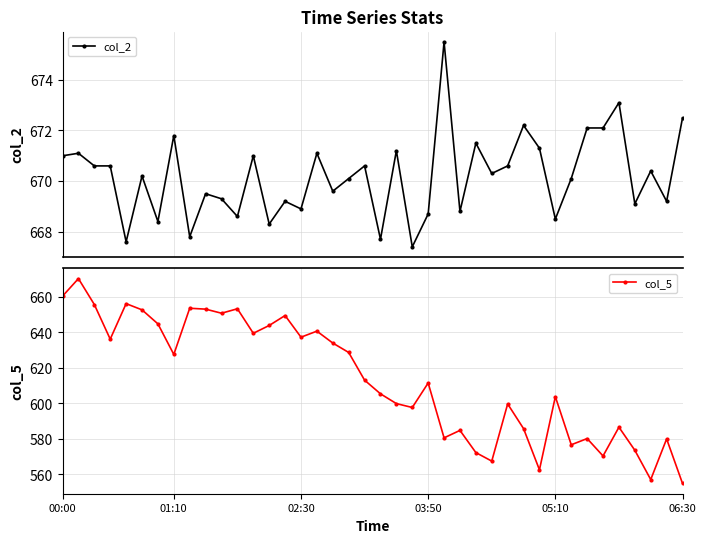

What is the difference between the second highest and second lowest values in the col_5 series?

103.3